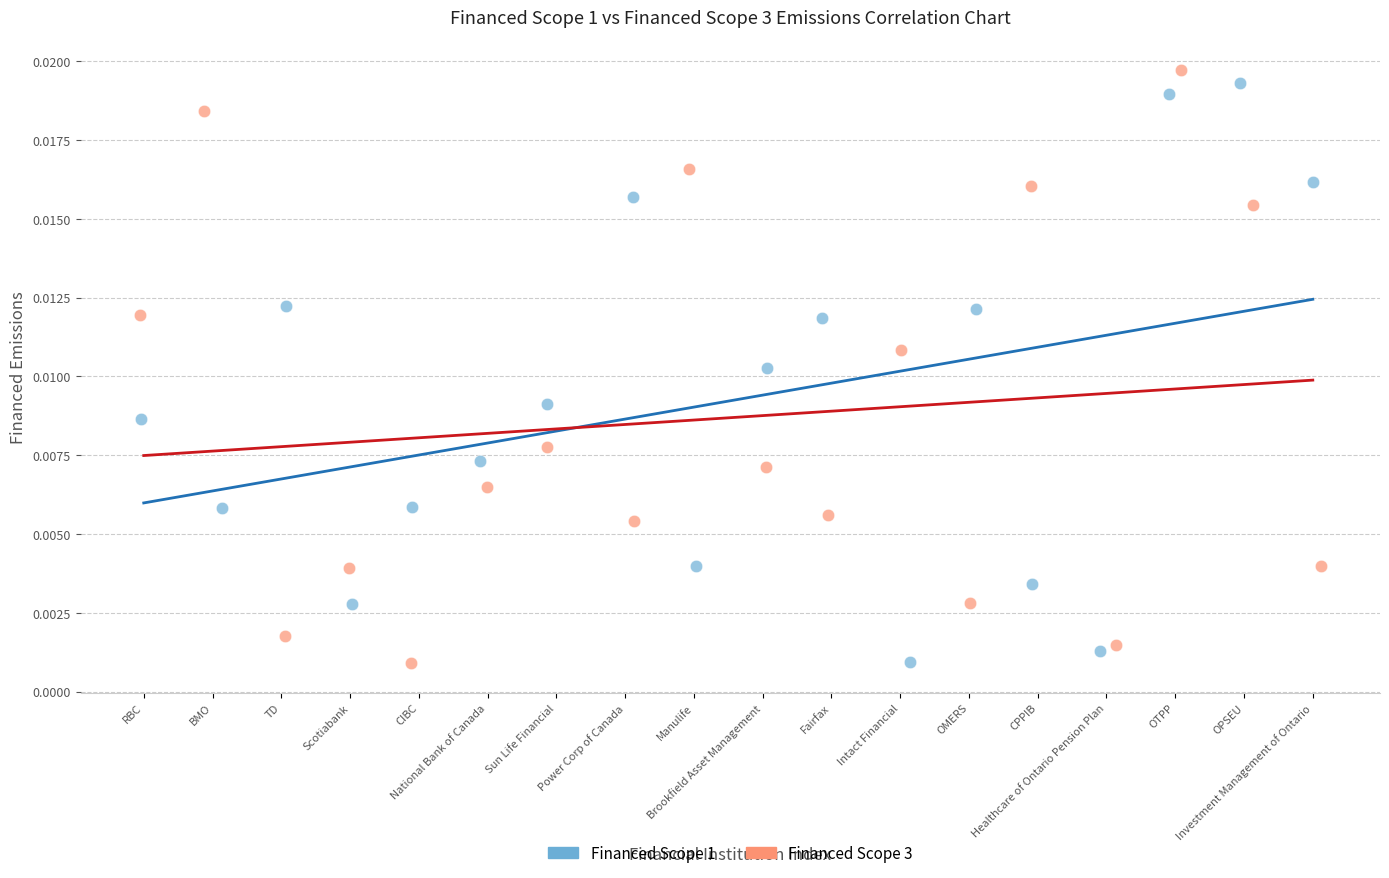

Which series has the largest Y range (max minus min)?

Financed Scope 3